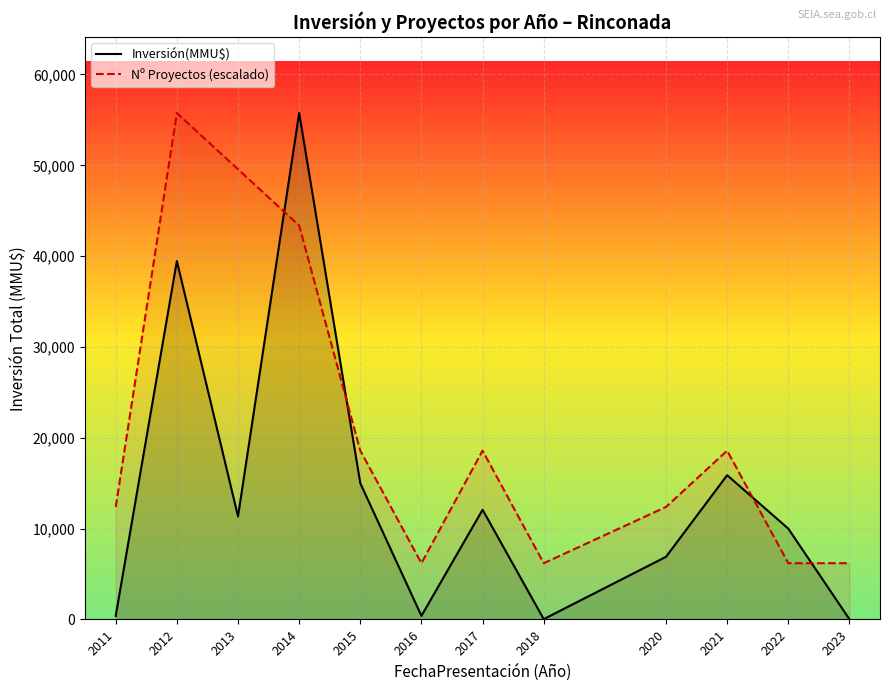

Which series changed the most between 2015 and 2016?

Inversión(MMU$)